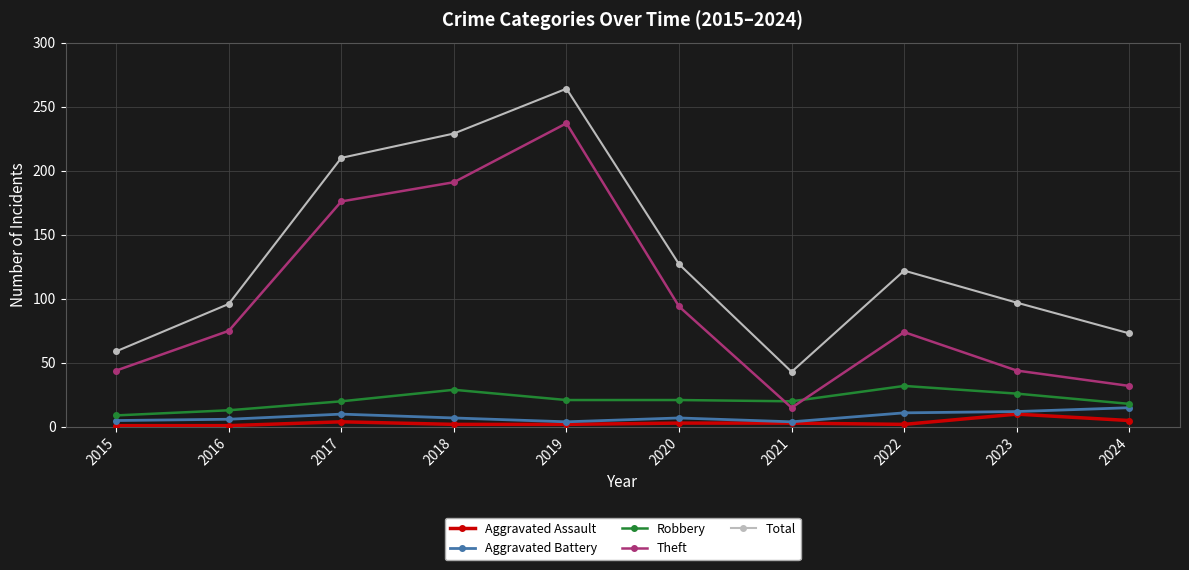

What is the spread (max minus min) of values at 2024?

68